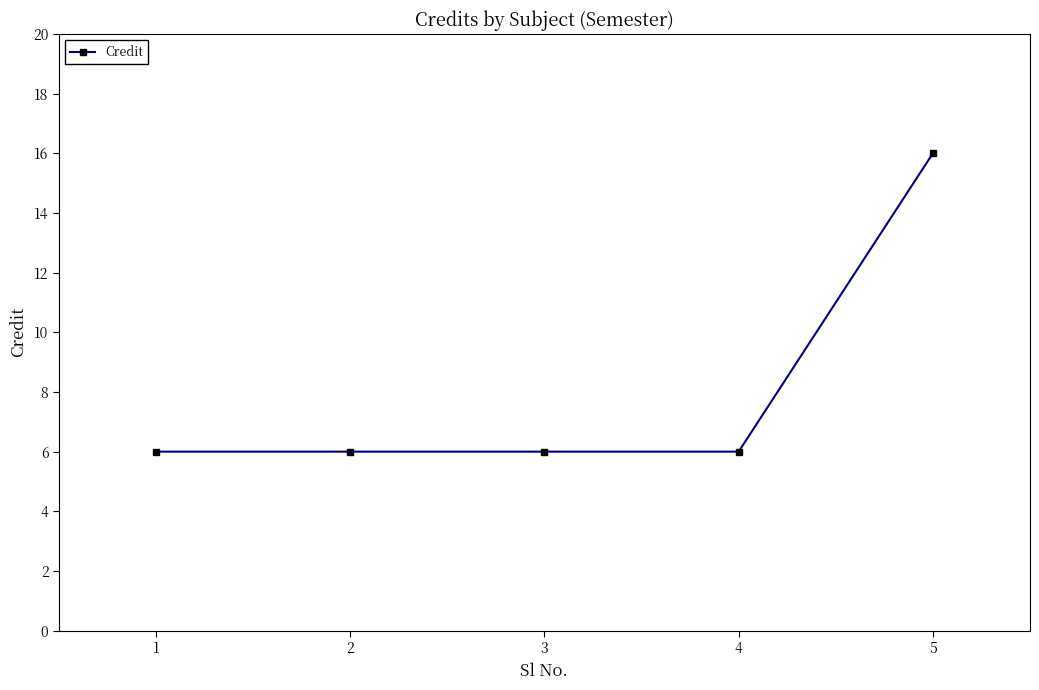

Between 5 and 3, which is larger?

5